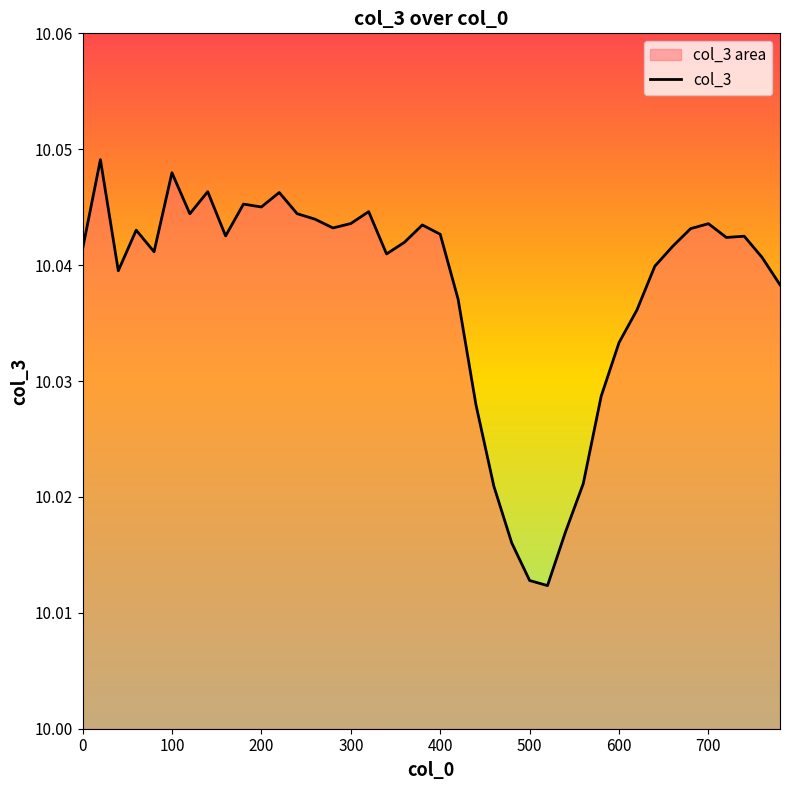

Reading left to right, list all the values displayed in this chart.

10.0	10.0	10.0	10.0	10.0	10.0	10.0	10.0	10.0	10.0	10.0	10.0	10.0	10.0	10.0	10.0	10.0	10.0	10.0	10.0	10.0	10.0	10.0	10.0	10.0	10.0	10.0	10.0	10.0	10.0	10.0	10.0	10.0	10.0	10.0	10.0	10.0	10.0	10.0	10.0